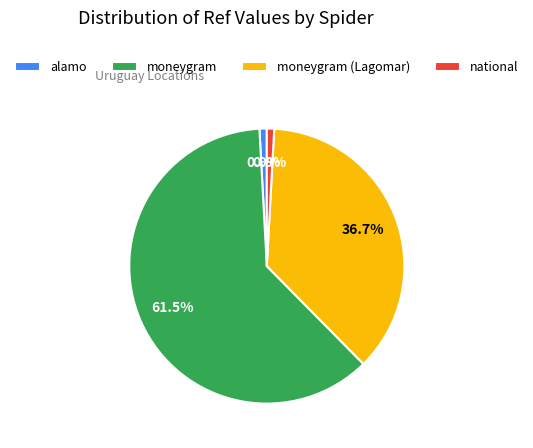

Is there a majority slice in this chart?

Yes